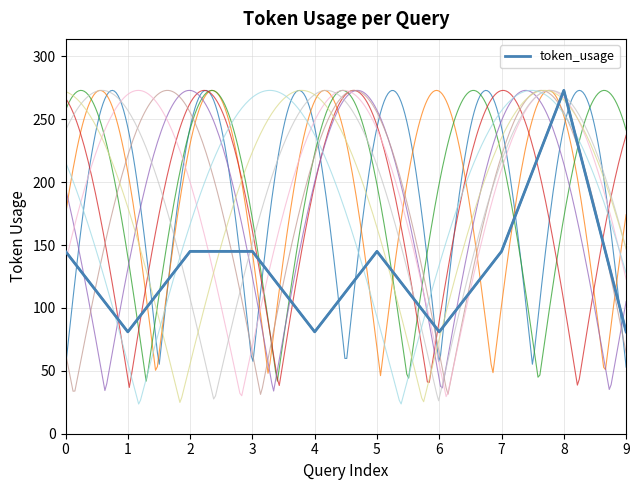

What is the average value?

132